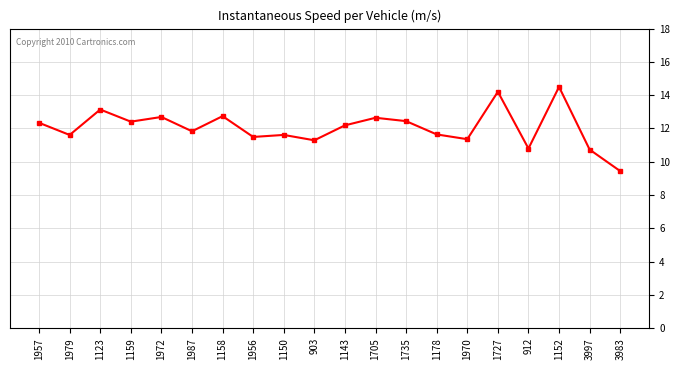

The value at 1956 is 19.6. True or false?

False